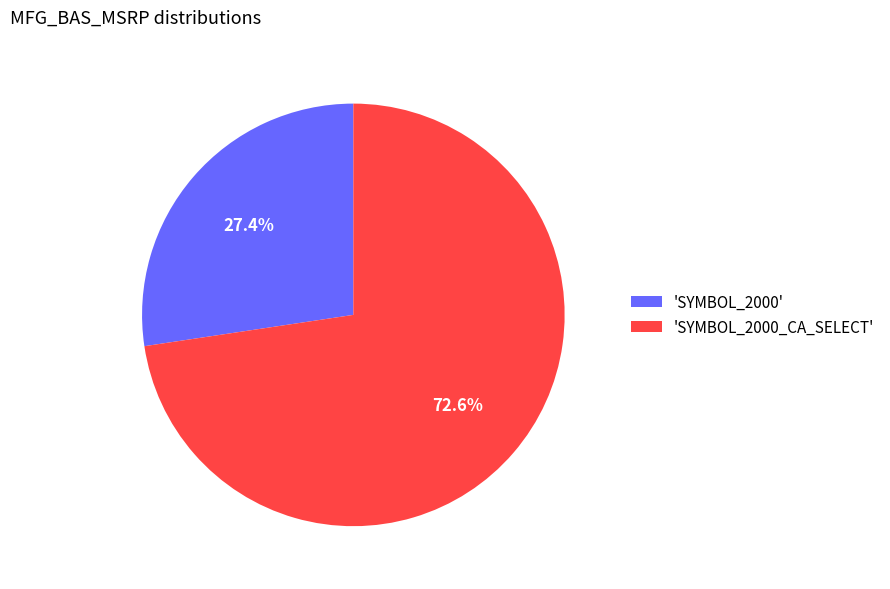

Rank the categories by value from lowest to highest.

'SYMBOL_2000', 'SYMBOL_2000_CA_SELECT'